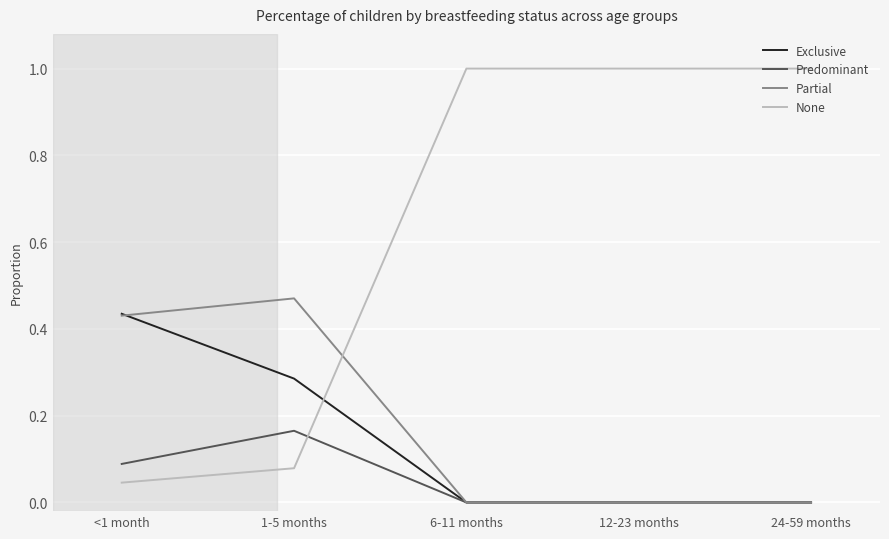

What is the greatest value displayed?

1.0